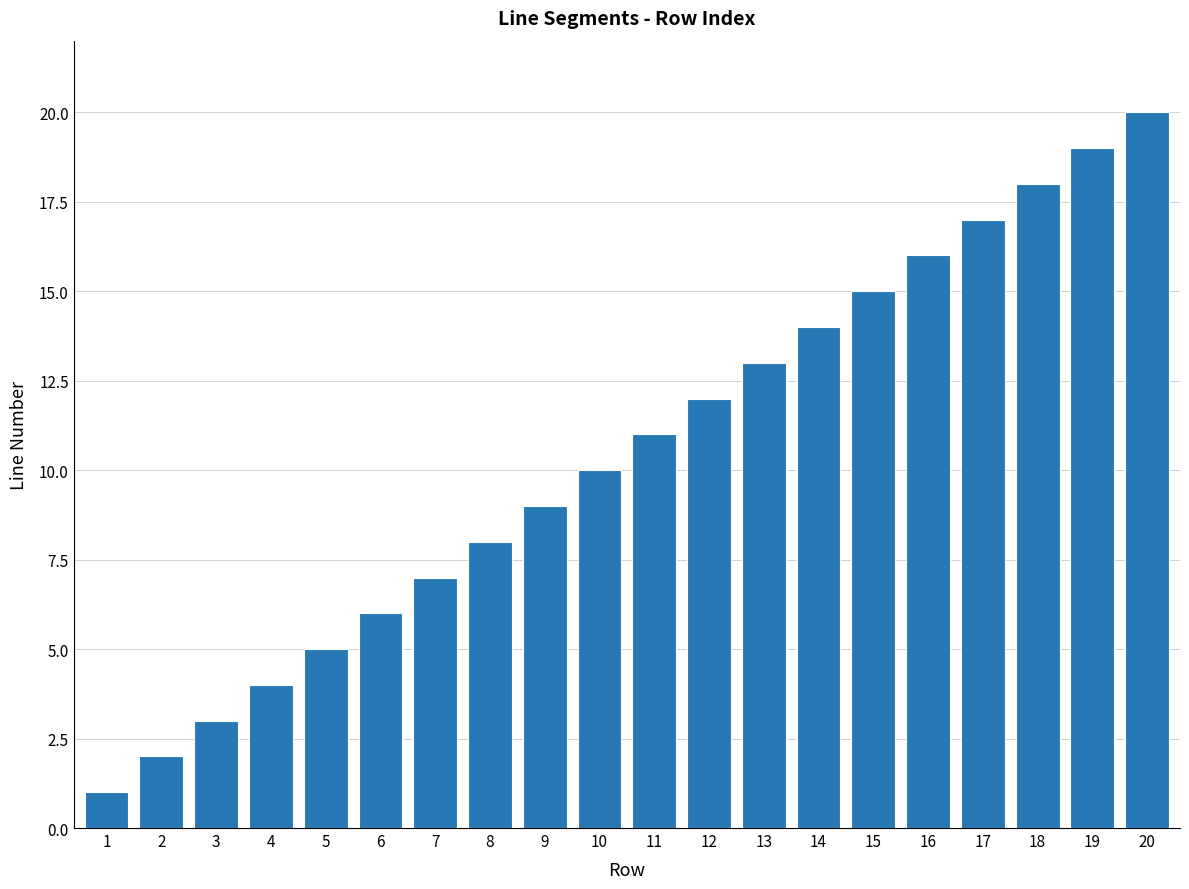

What is the sum of all values?

210